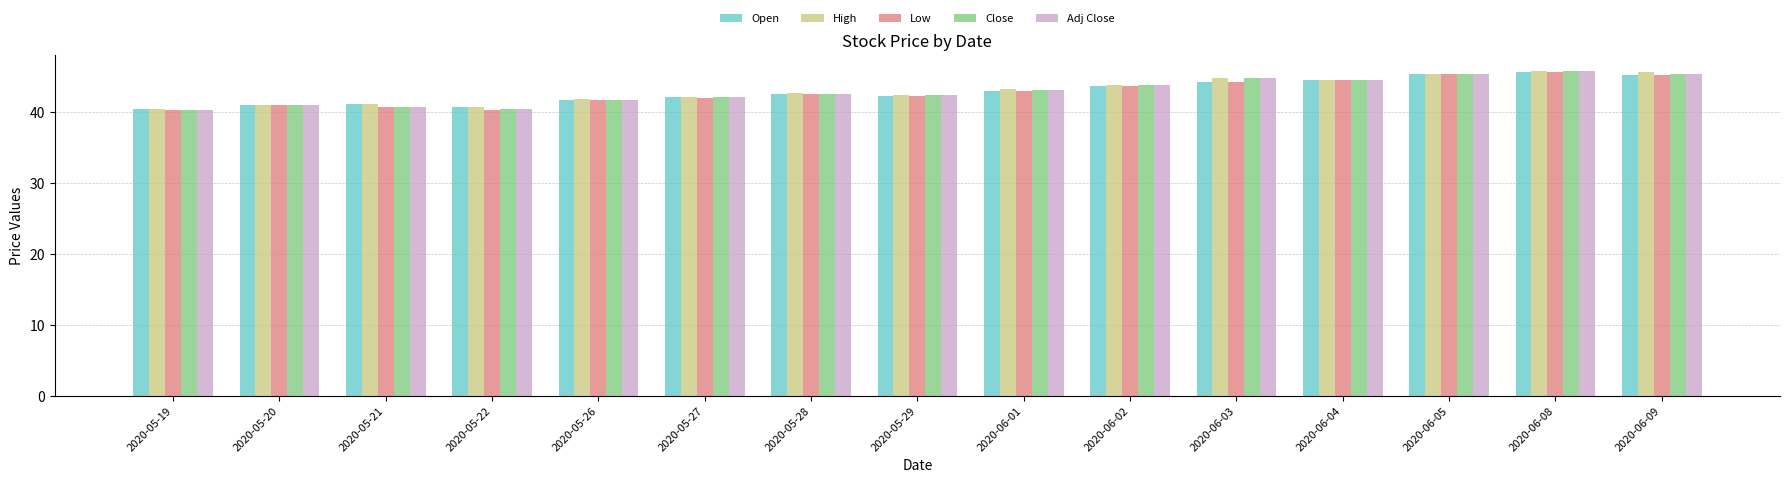

Is the value of Open at 2020-05-26 greater than the value of High at 2020-06-03?

No